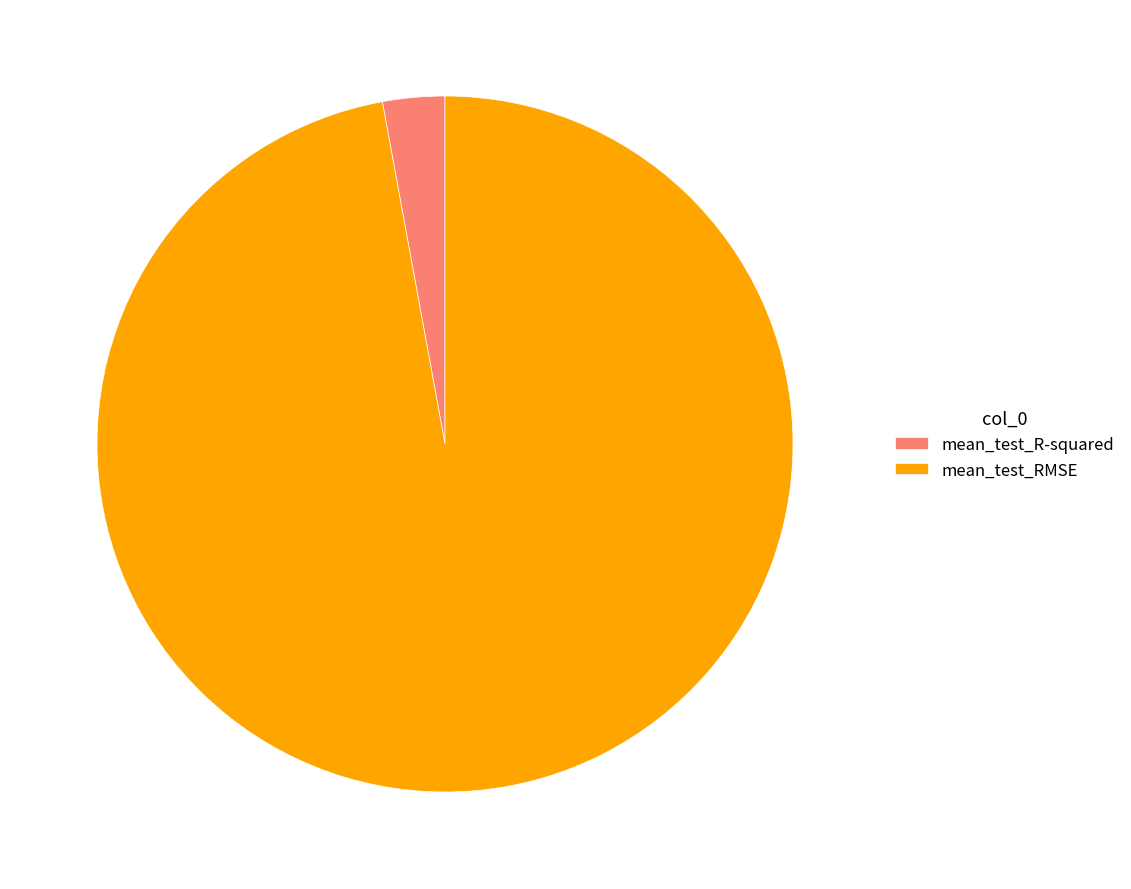

True or false: mean_test_RMSE accounts for 97% of the total.

True